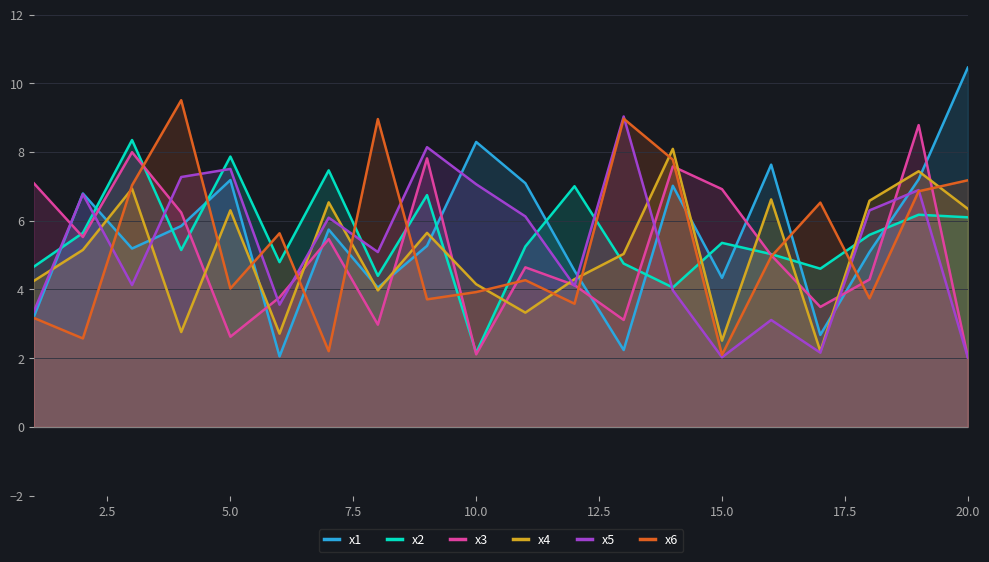

How many lines are shown in the chart?

6